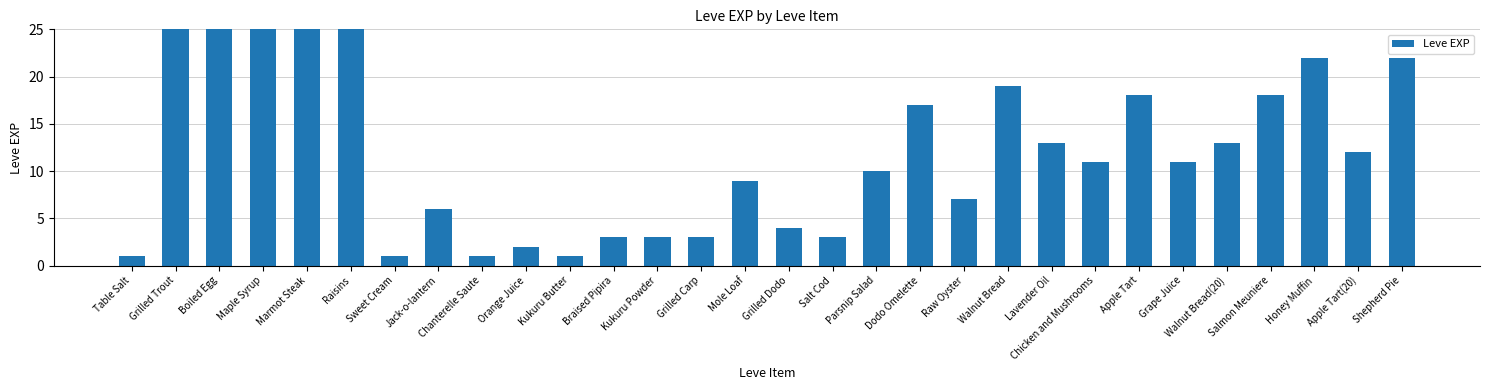

Reading right to left, transcribe all the data shown in this chart.

Shepherd Pie=22	Apple Tart(20)=12	Honey Muffin=22	Salmon Meuniere=18	Walnut Bread(20)=13	Grape Juice=11	Apple Tart=18	Chicken and Mushrooms=11	Lavender Oil=13	Walnut Bread=19	Raw Oyster=7	Dodo Omelette=17	Parsnip Salad=10	Salt Cod=3	Grilled Dodo=4	Mole Loaf=9	Grilled Carp=3	Kukuru Powder=3	Braised Pipira=3	Kukuru Butter=1	Orange Juice=2	Chanterelle Saute=1	Jack-o-lantern=6	Sweet Cream=1	Raisins=370	Marmot Steak=900	Maple Syrup=370	Boiled Egg=630	Grilled Trout=540	Table Salt=1